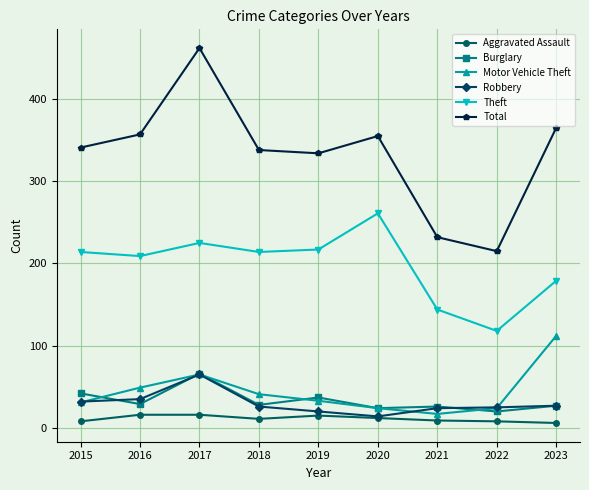

What is the total value across all series at 2017?

899